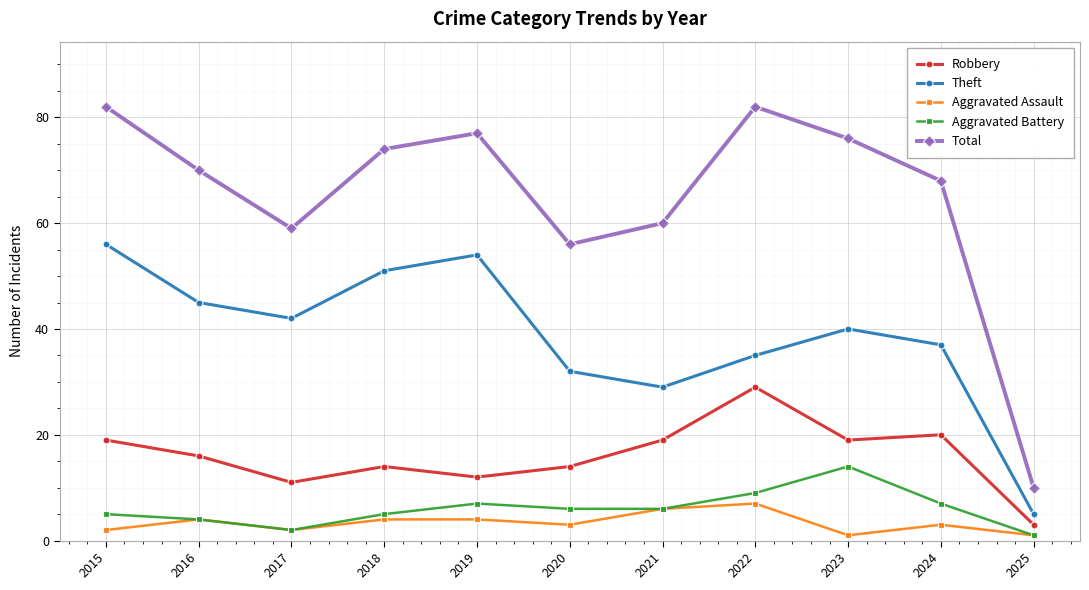

Is it true that Theft equals 40 at 2023?

True